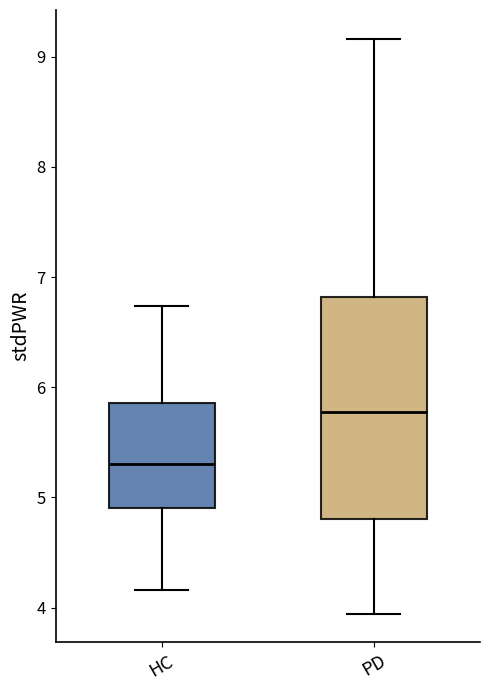

Which box's median line is the highest?

PD